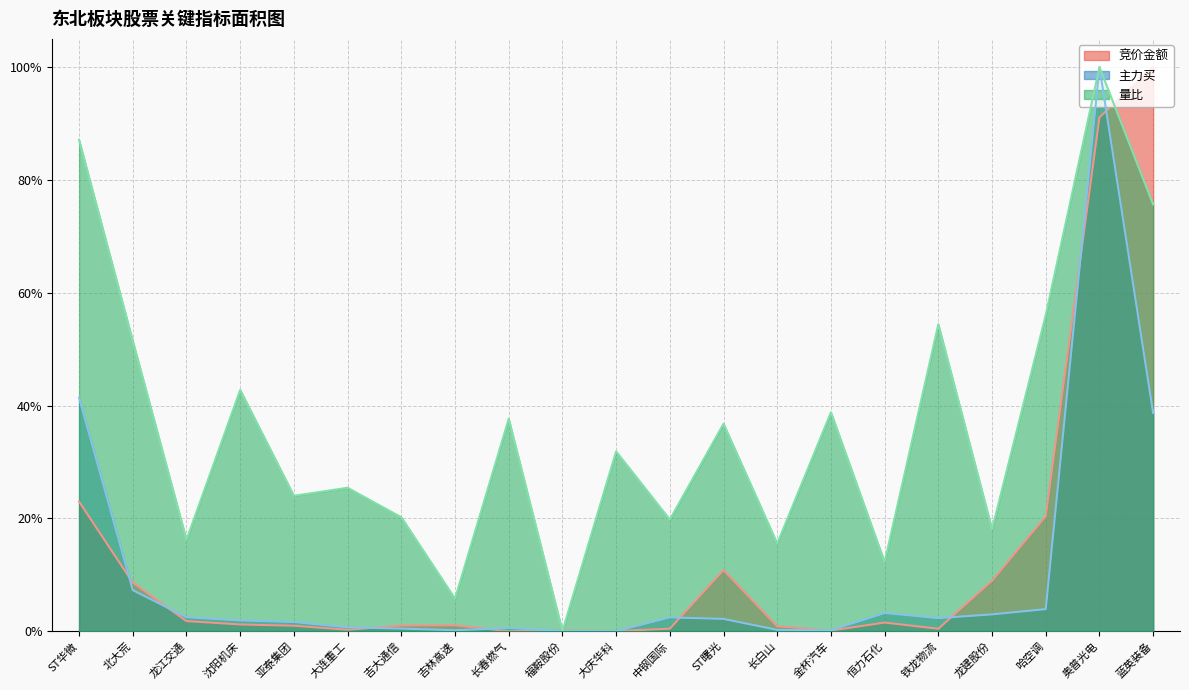

At which category does 量比 reach its first local peak?

沈阳机床